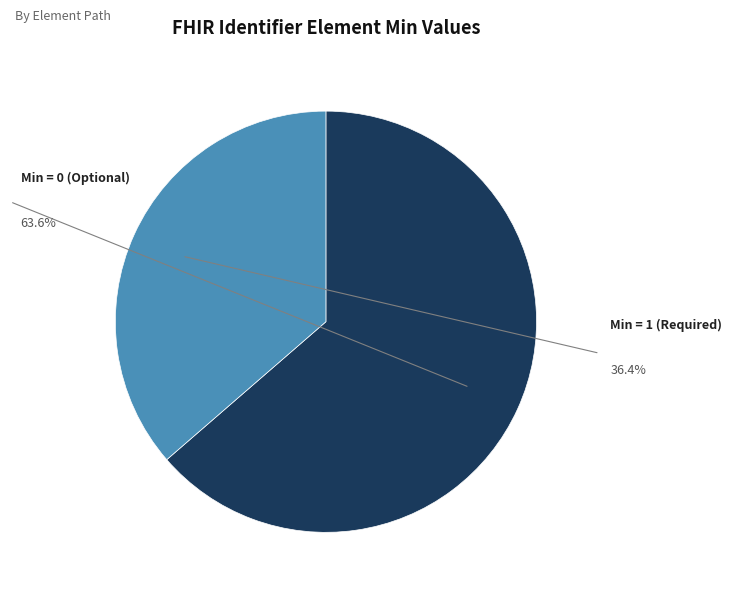

Is there a majority slice in this chart?

Yes